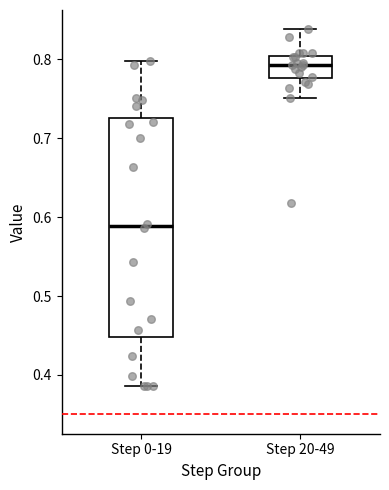

Which box has the highest median line?

Step 20-49